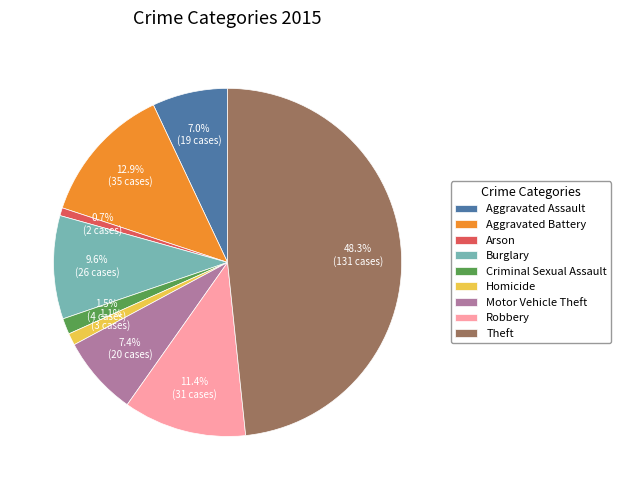

Is it true that Theft is 48% of the pie?

True